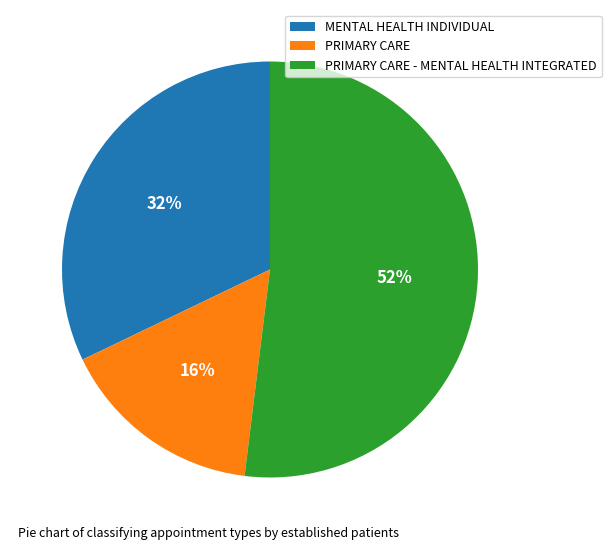

Combined, do PRIMARY CARE and MENTAL HEALTH INDIVIDUAL account for over 50%?

No